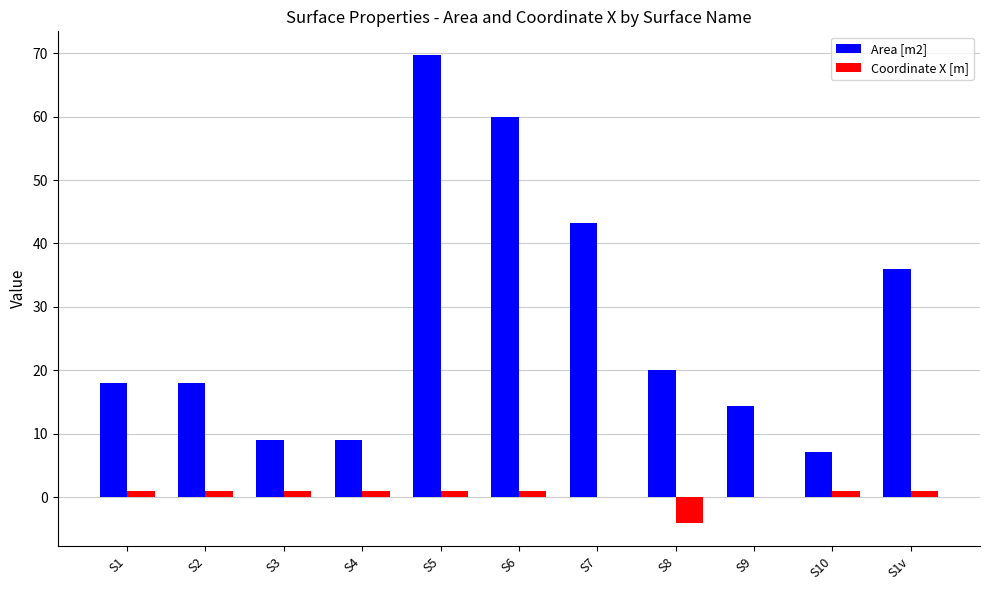

What is the greatest value displayed?

69.8